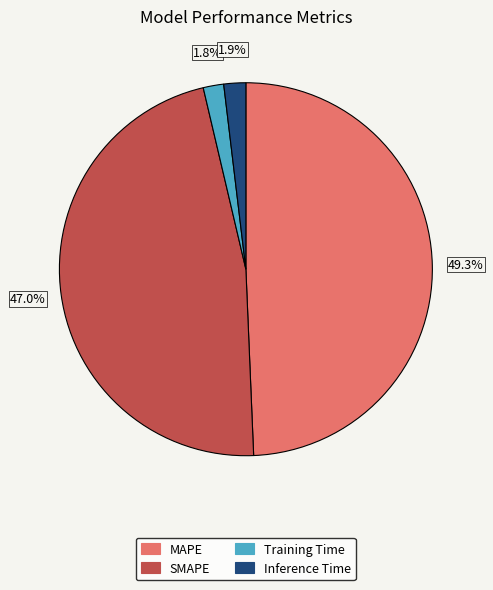

Between SMAPE and MAPE, which is larger?

MAPE